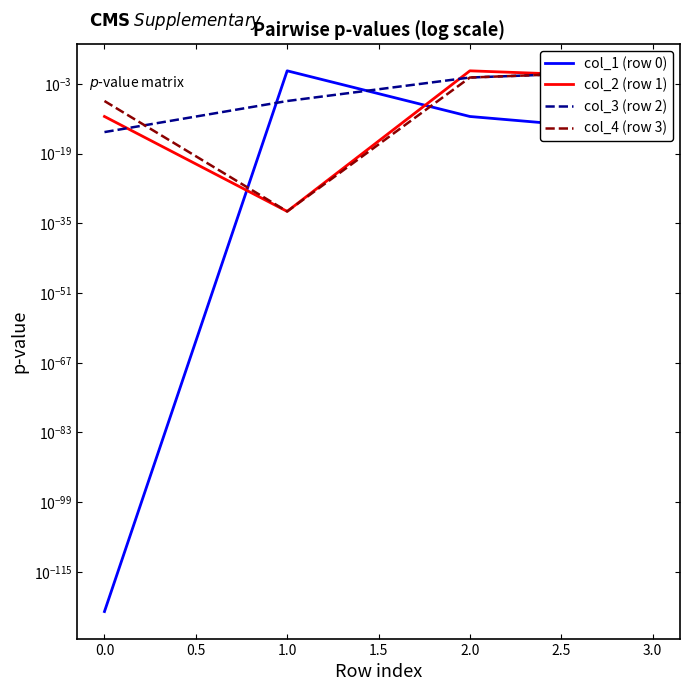

Does the chart display data point markers on the line(s)?

No